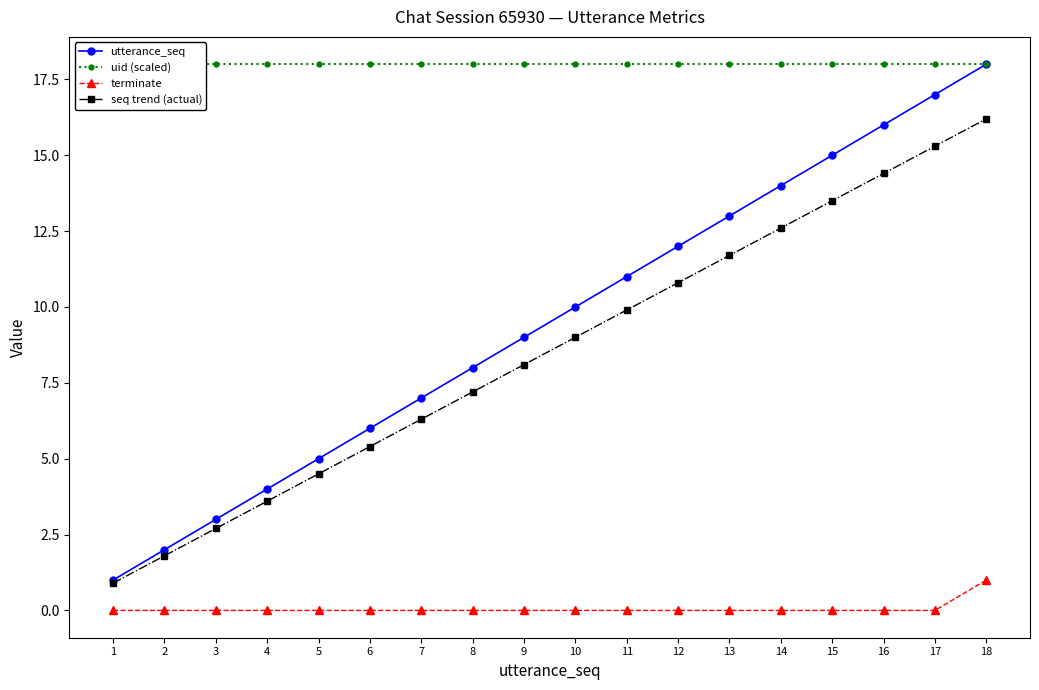

How many lines are shown in the chart?

4